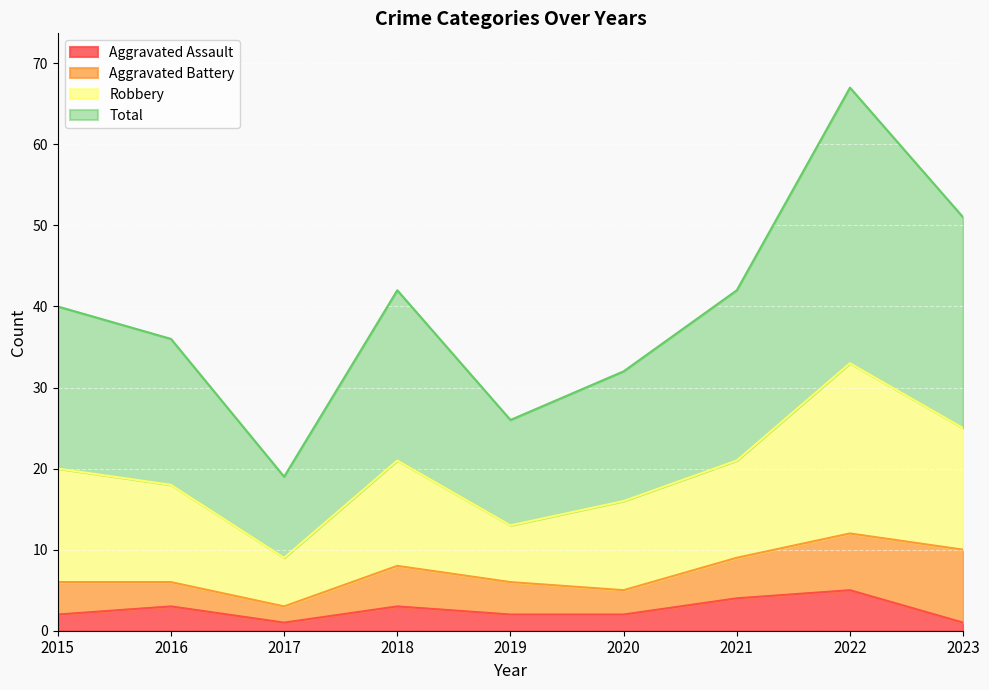

What are all the series names shown in the legend?

Aggravated Assault, Aggravated Battery, Robbery, Total